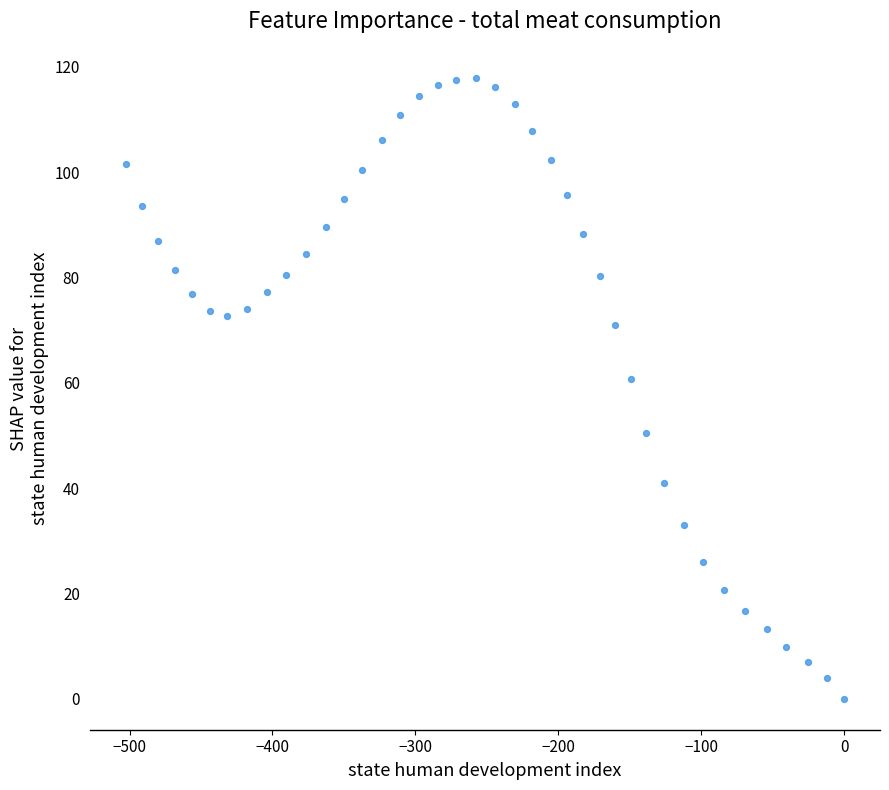

What is the range of Y values (max minus min)?

117.8